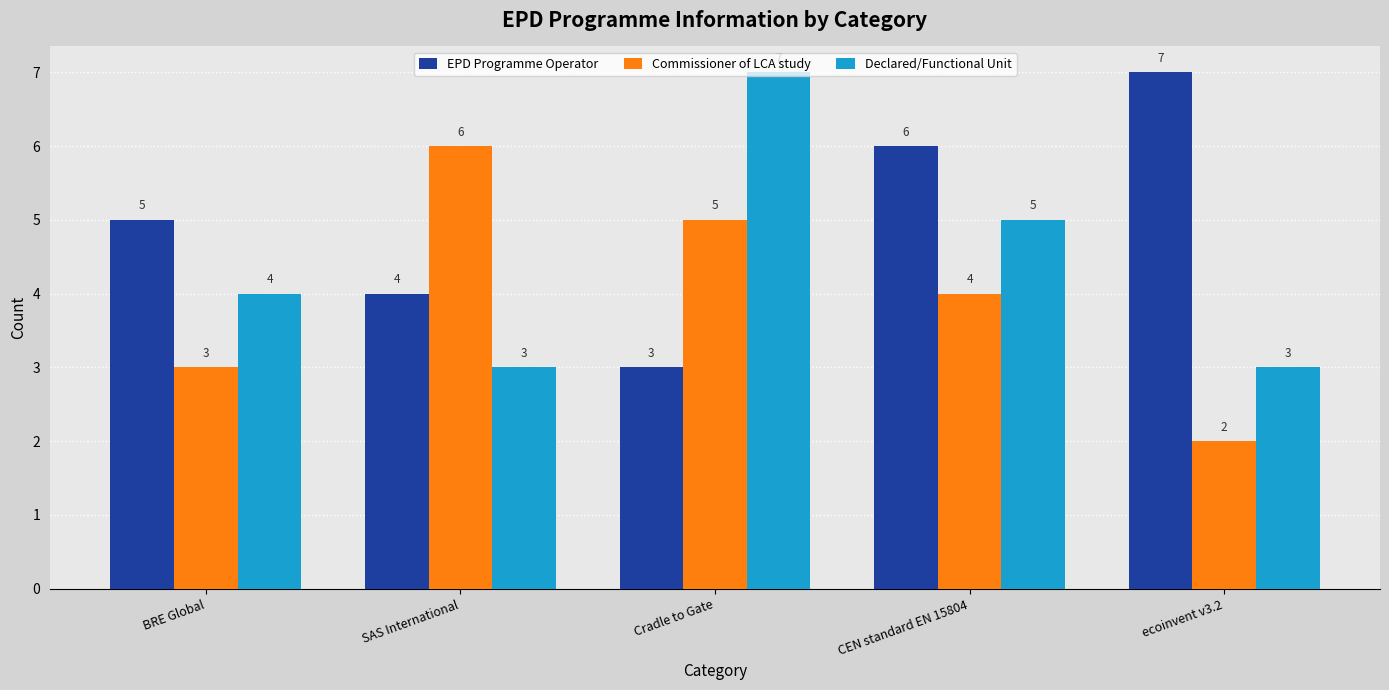

What is the average value of the EPD Programme Operator series?

5